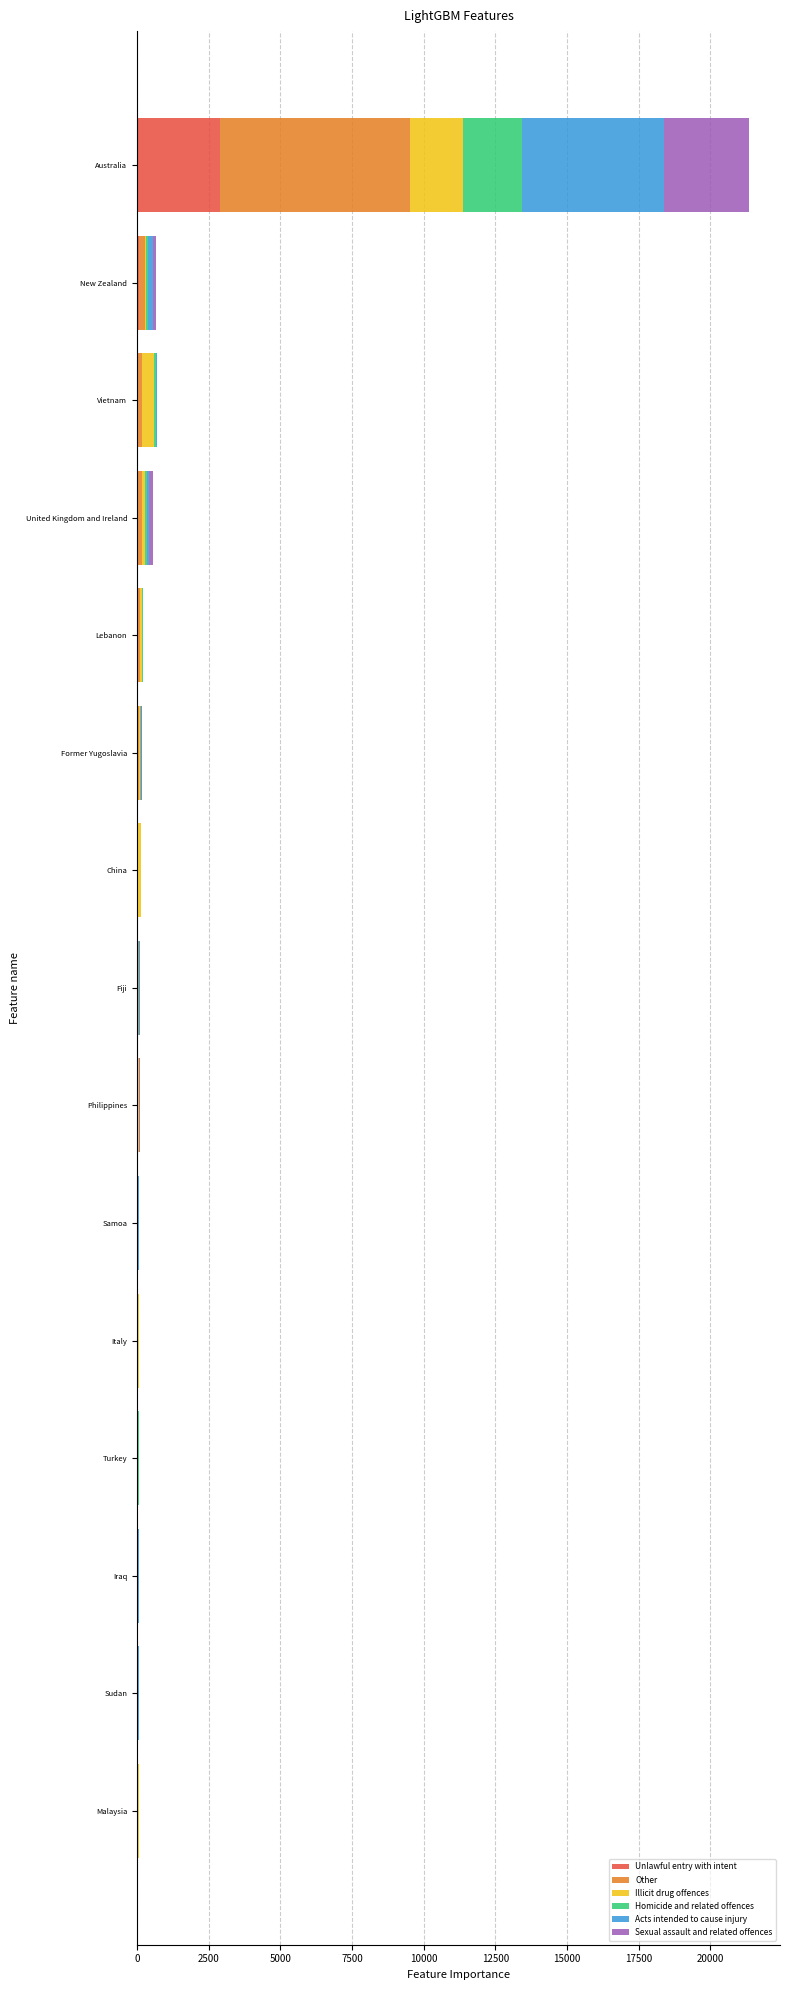

At which category is the sum across all series the highest?

Australia